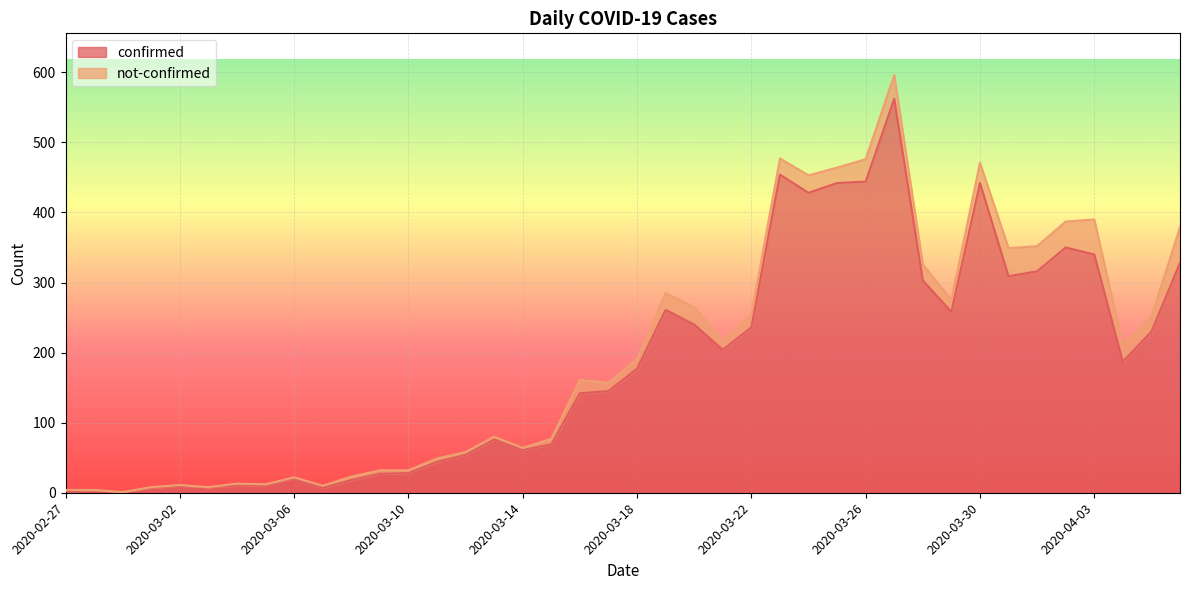

At which category does the chart reach its minimum across all series?

2020-02-29